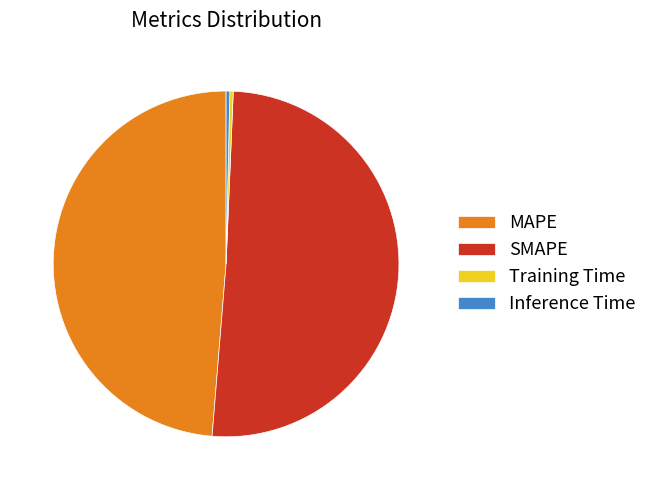

Between Inference Time and SMAPE, which is larger?

SMAPE